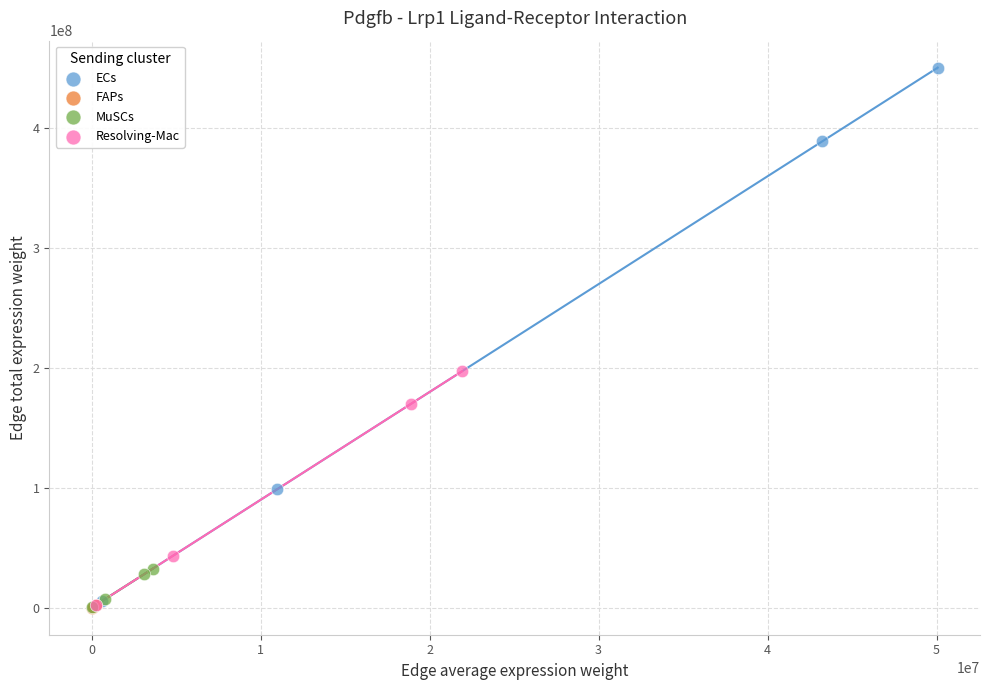

Which series reaches the maximum Y coordinate?

ECs